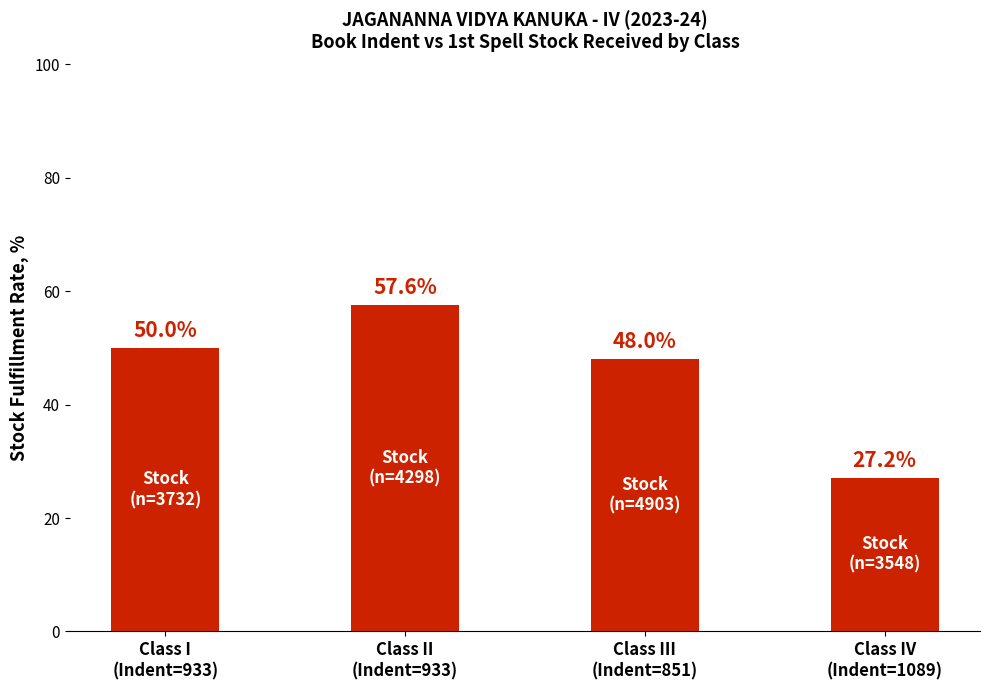

What is the smallest value displayed?

27.2